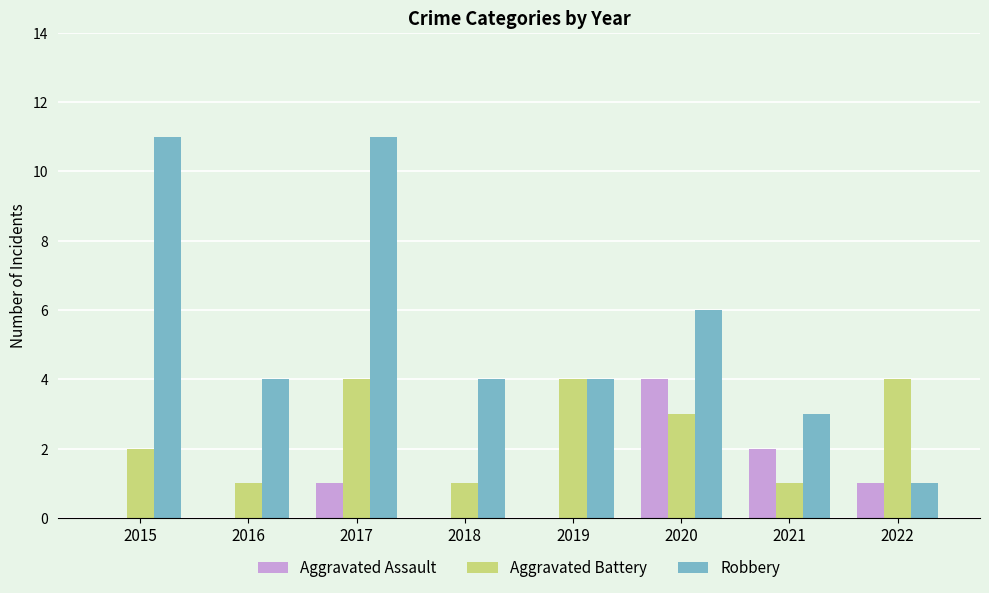

Which series changed the most between 2015 and 2022?

Robbery